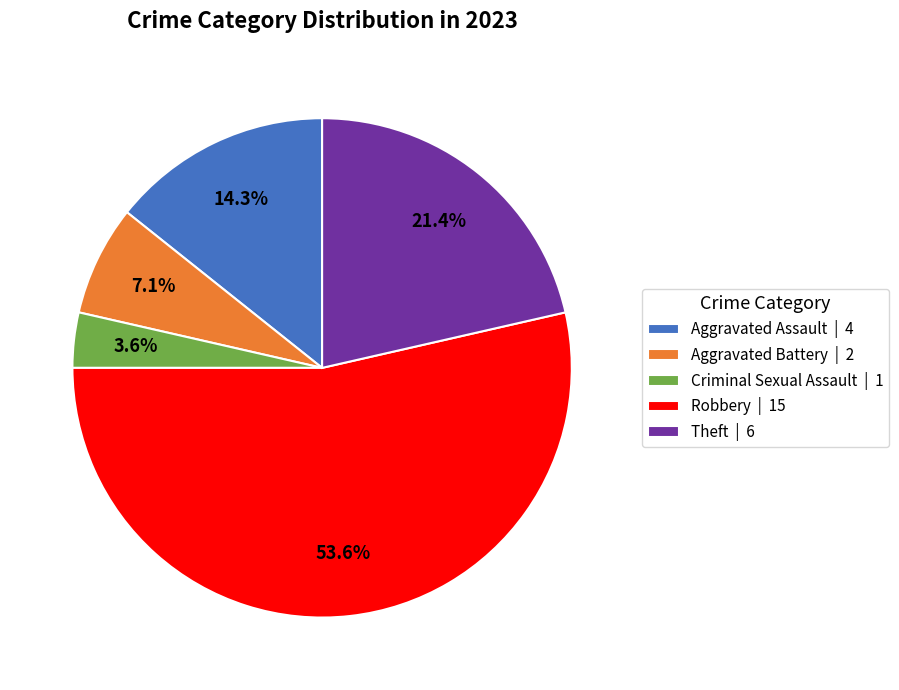

Which slice is the largest?

Robbery